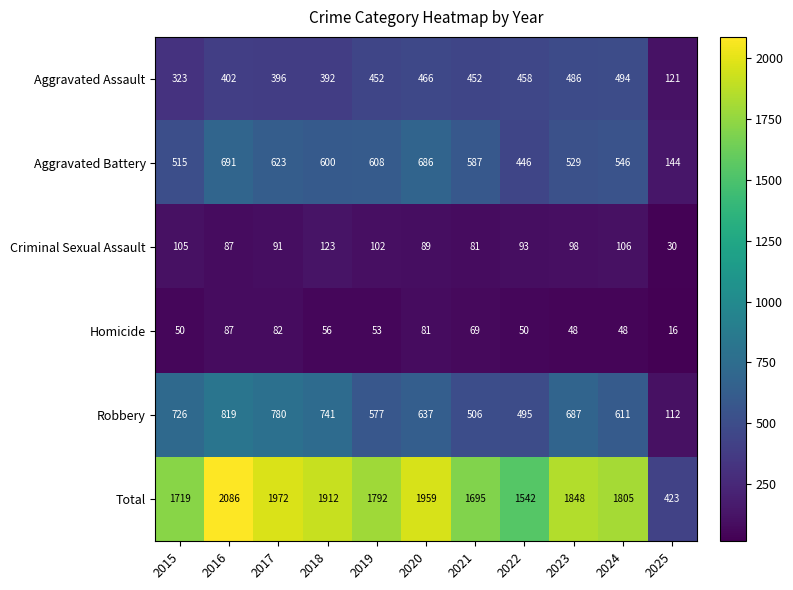

What is the greatest value displayed?

2086